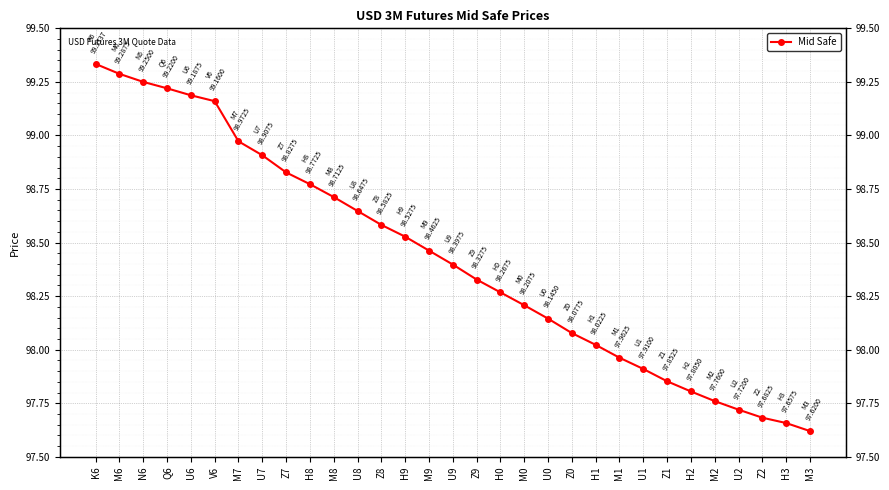

What is the change in value from N6 to M1?

-1.3